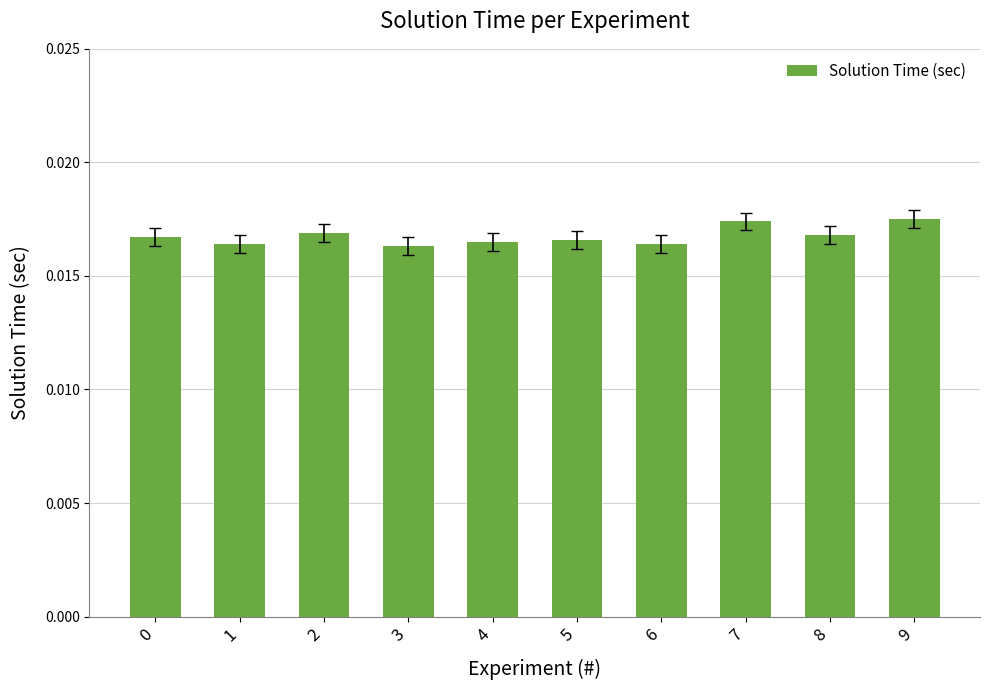

How many bars are there in total?

10